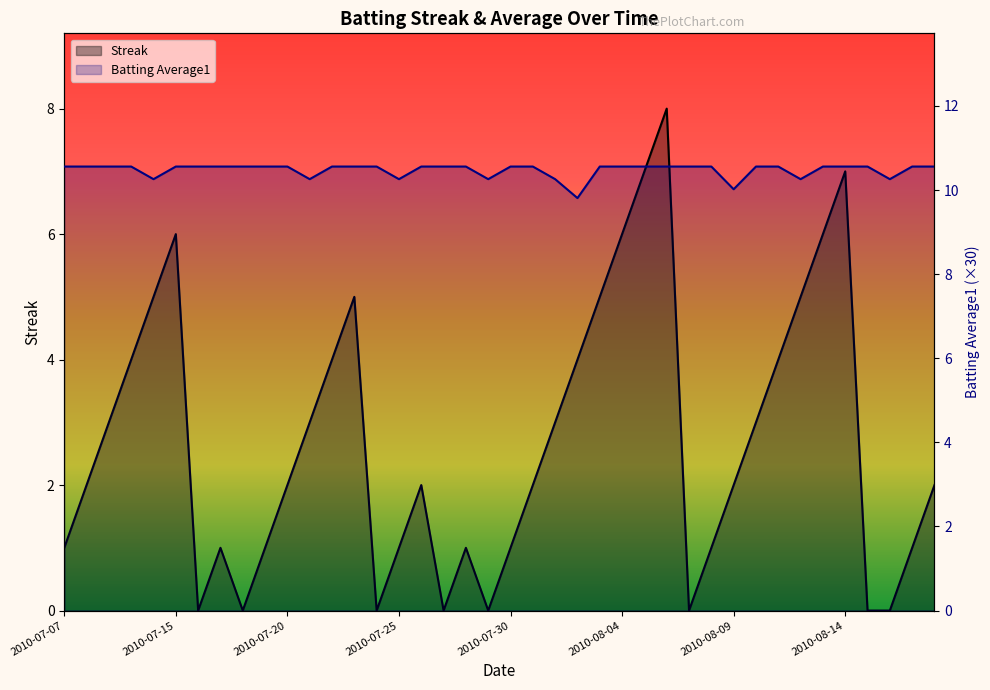

True or false: Streak has a value of 7.0 at 2010-08-05.

True